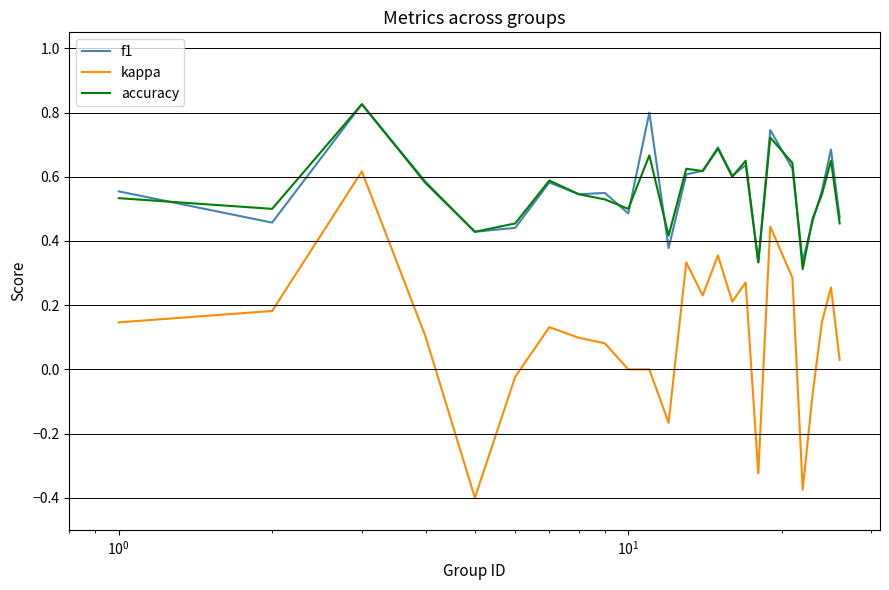

Which series has the widest spread of values?

kappa